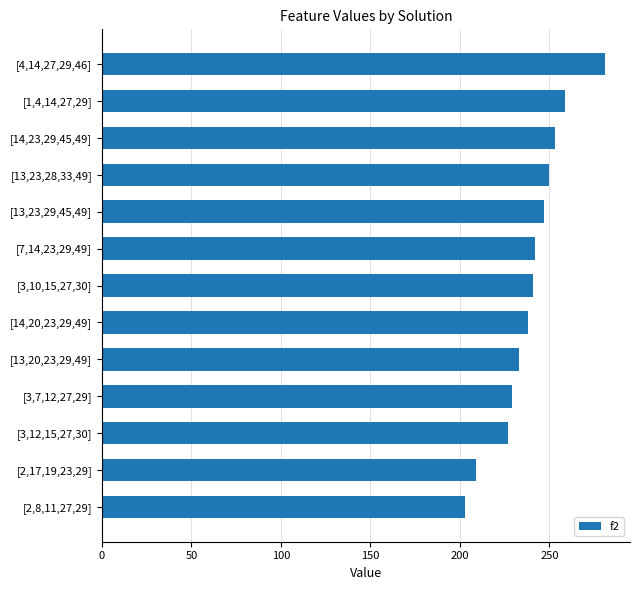

Approximately how many times larger is the value at [4,14,27,29,46] compared to [3,10,15,27,30]?

1.2